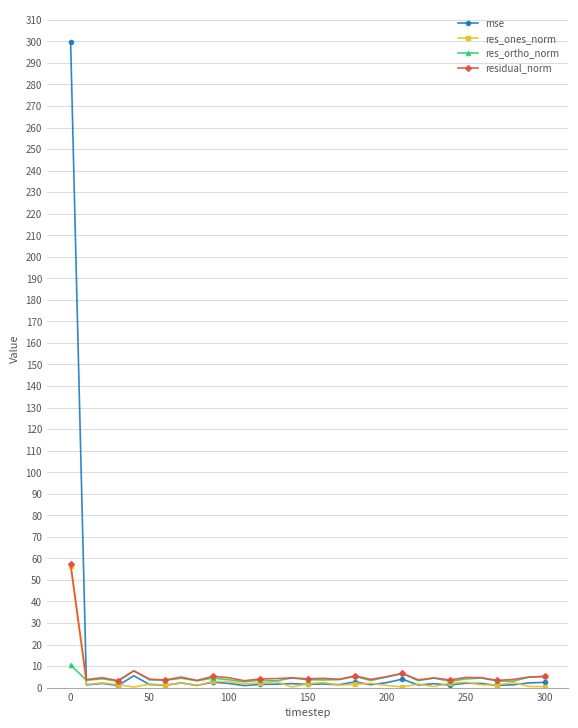

What is the minimum value shown in the chart?

0.2